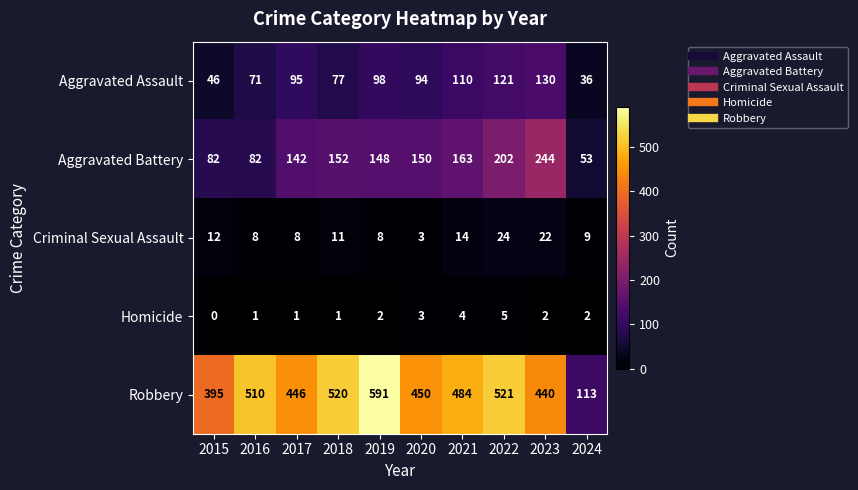

How many data points does each series have?

10